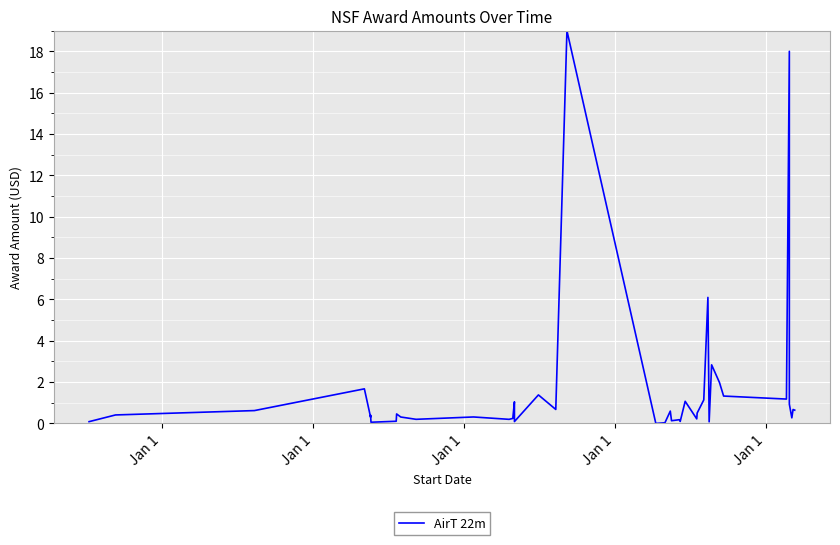

Reading right to left, extract all data points from this chart.

0.6	0.7	0.3	0.9	18.0	1.2	1.3	2.0	2.8	0.1	6.1	1.1	0.5	0.2	1.1	0.1	0.2	0.1	0.6	0.0	0.0	19.0	0.7	1.4	0.1	1.0	0.2	0.2	0.3	0.2	0.3	0.5	0.1	0.1	0.4	0.3	1.7	0.6	0.4	0.1